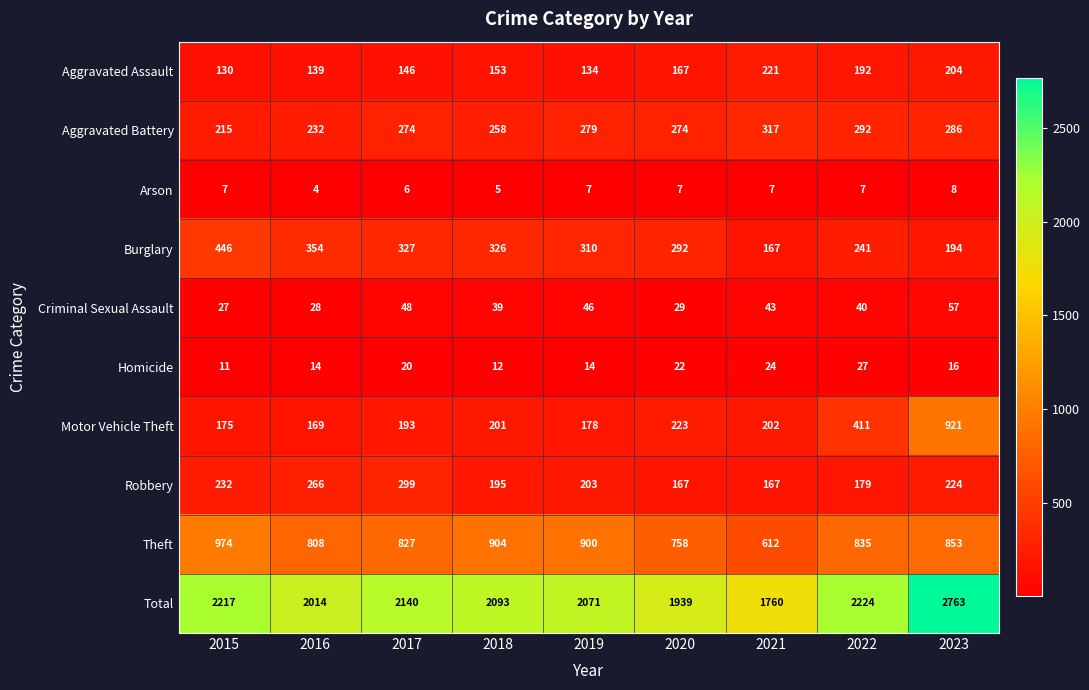

At which category is the sum across all series the highest?

2023